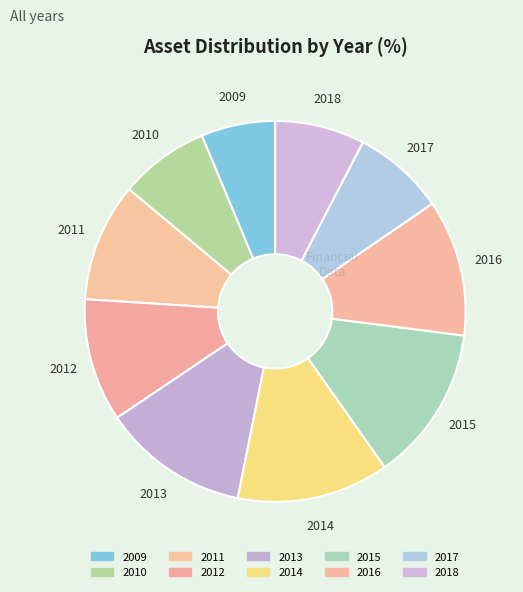

Which slice is the largest?

2015